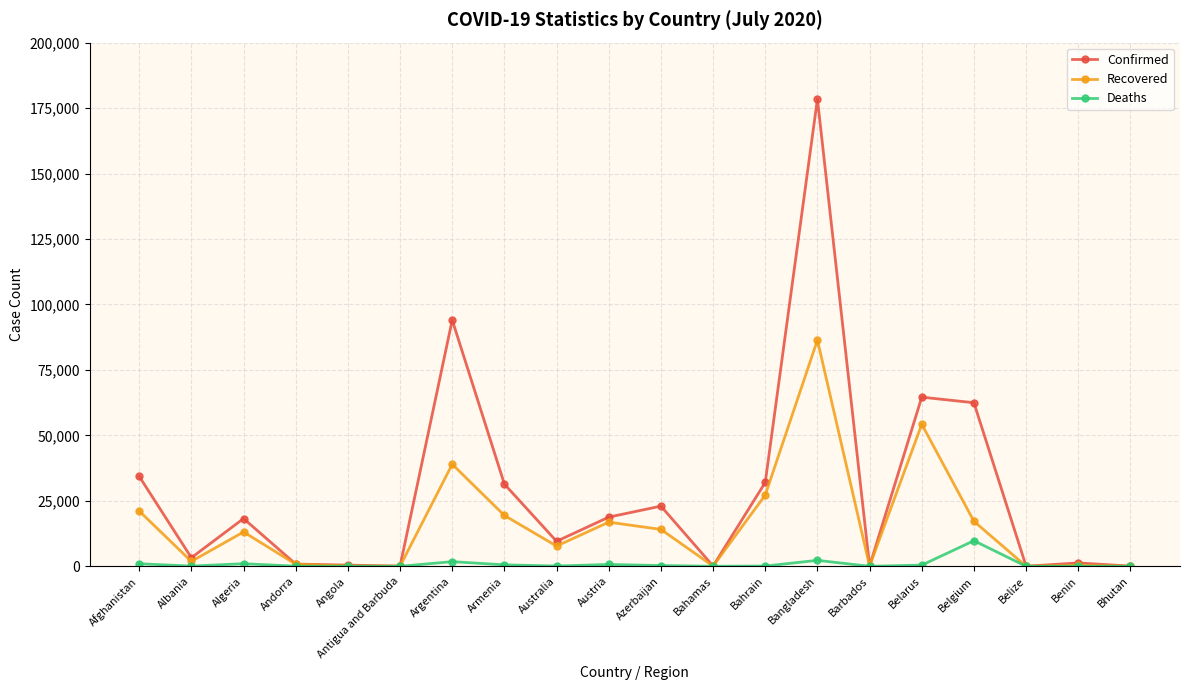

What is the difference between the maximum and minimum values in the Deaths series?

9782